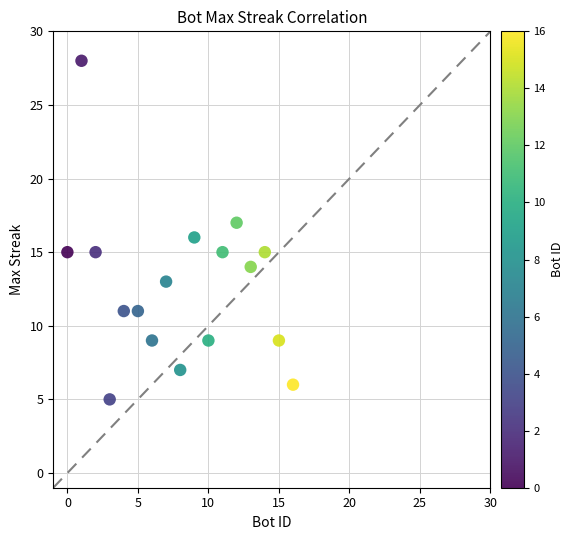

What is the range of X values (max minus min)?

16